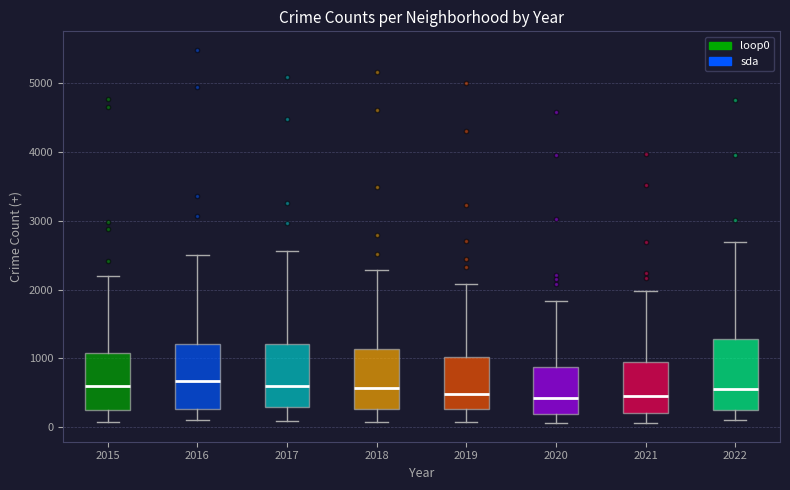

Reading left to right, transcribe this box plot: for each box, give where its median line is, the range the box spans, and where its two whiskers end, as read against the y-axis. The values are not printed on the chart, so give them approximately, as read against the axis.

2015: median 600, box 300 to 1100, whiskers 100 to 2200
2016: median 700, box 300 to 1200, whiskers 100 to 2500
2017: median 600, box 300 to 1200, whiskers 100 to 2600
2018: median 600, box 300 to 1100, whiskers 100 to 2300
2019: median 500, box 300 to 1000, whiskers 100 to 2100
2020: median 400, box 200 to 900, whiskers 100 to 1800
2021: median 500, box 200 to 1000, whiskers 100 to 2000
2022: median 600, box 300 to 1300, whiskers 100 to 2700